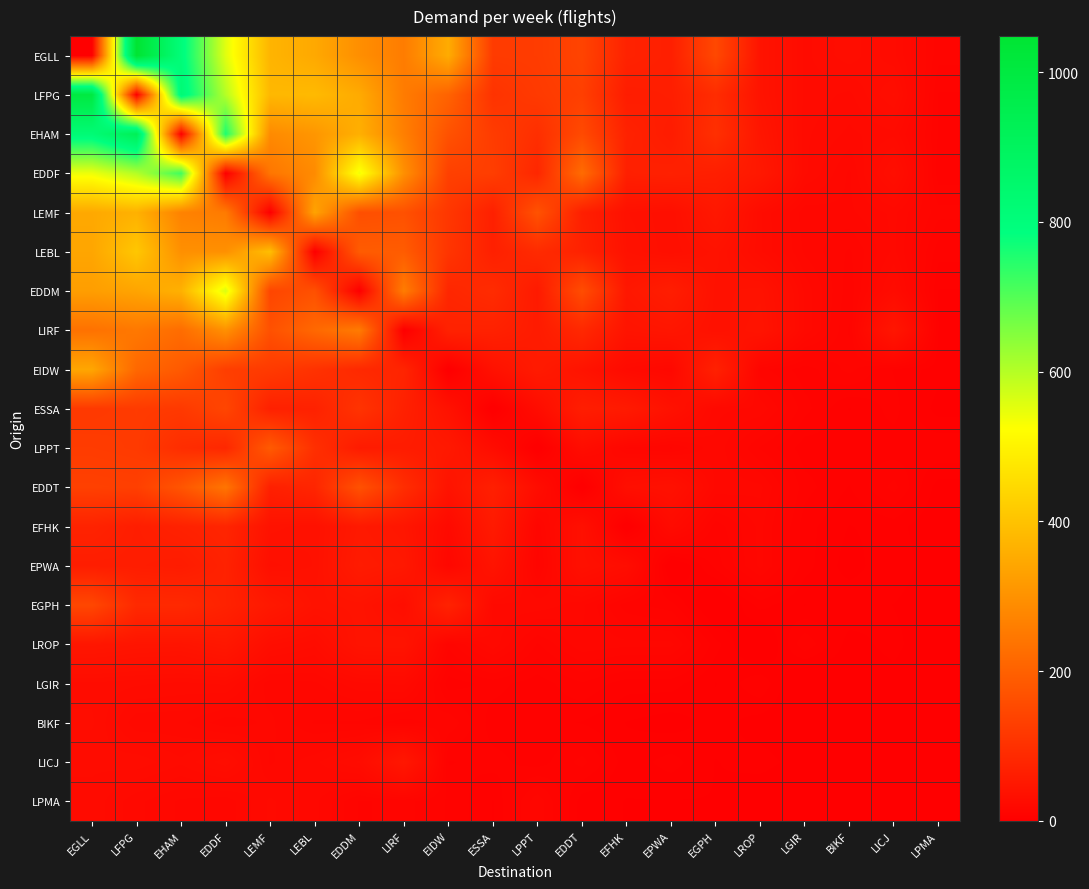

List the series in order of their peak value, lowest first.

LPMA, LGIR, BIKF, LROP, LICJ, EPWA, EFHK, ESSA, EGPH, LPPT, EDDT, LIRF, EIDW, LEMF, LEBL, EDDM, EDDF, EHAM, LFPG, EGLL